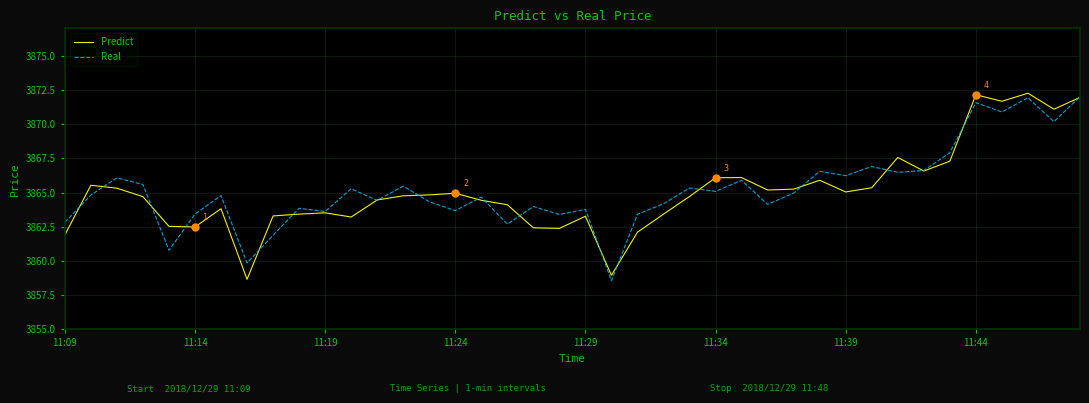

What is the maximum value shown in the chart?

3872.3